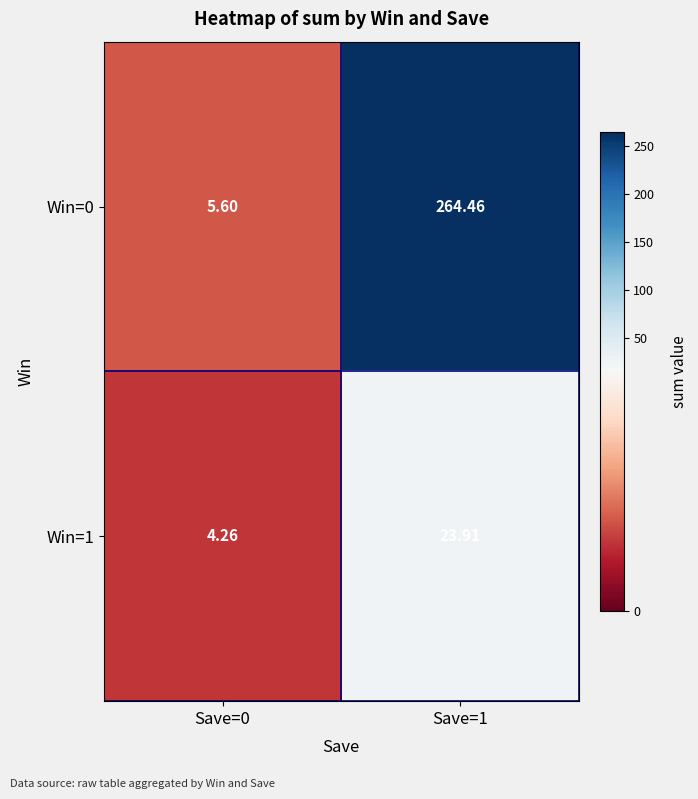

Reading left to right, extract all data points from this chart.

Win=0: Save=0=5.6	Save=1=264.5
Win=1: Save=0=4.3	Save=1=23.9